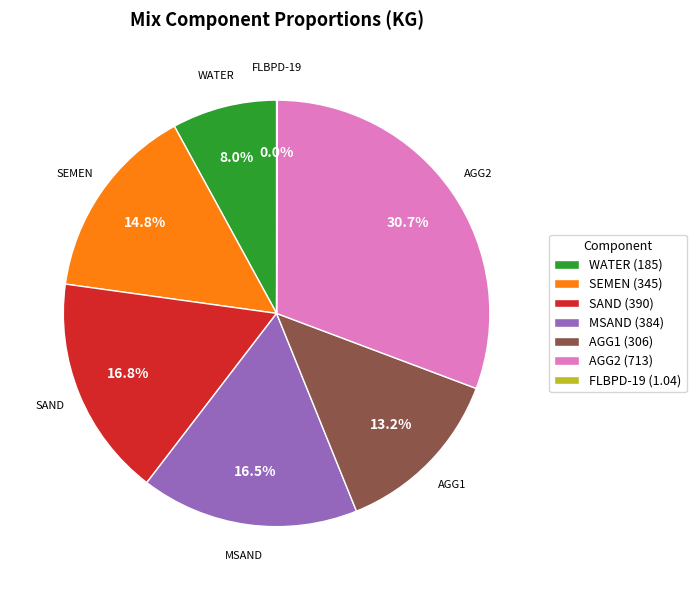

What is the largest slice in the pie chart?

AGG2